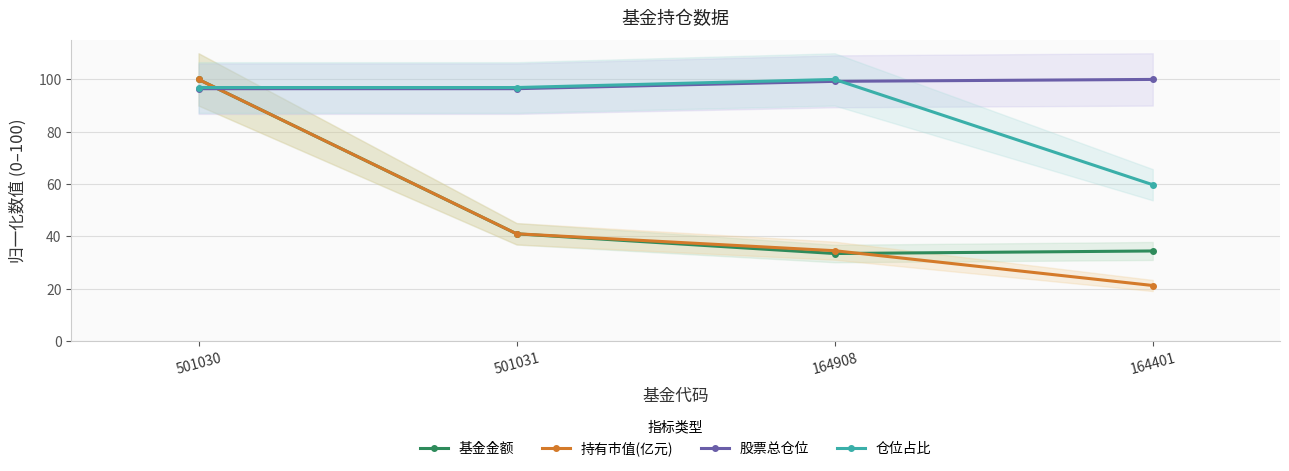

Reading left to right, transcribe all the data shown in this chart.

基金金额: 501030=100.0	501031=41.0	164908=33.4	164401=34.4
持有市值(亿元): 501030=100.0	501031=41.0	164908=34.5	164401=21.2
股票总仓位: 501030=96.5	501031=96.5	164908=99.3	164401=100.0
仓位占比: 501030=96.9	501031=96.9	164908=100.0	164401=59.7